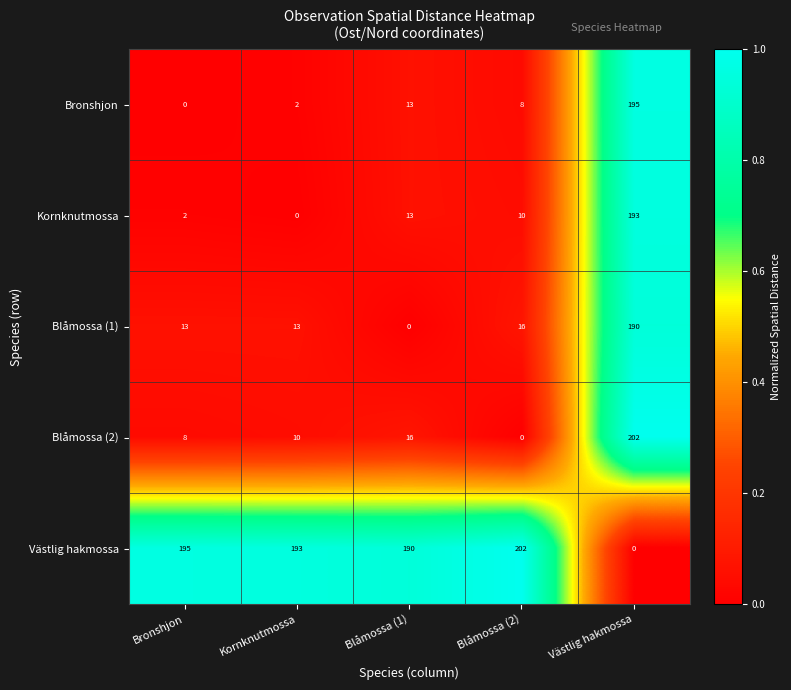

Rank the series at Kornknutmossa from highest to lowest value.

Västlig hakmossa, Blåmossa (1), Blåmossa (2), Bronshjon, Kornknutmossa